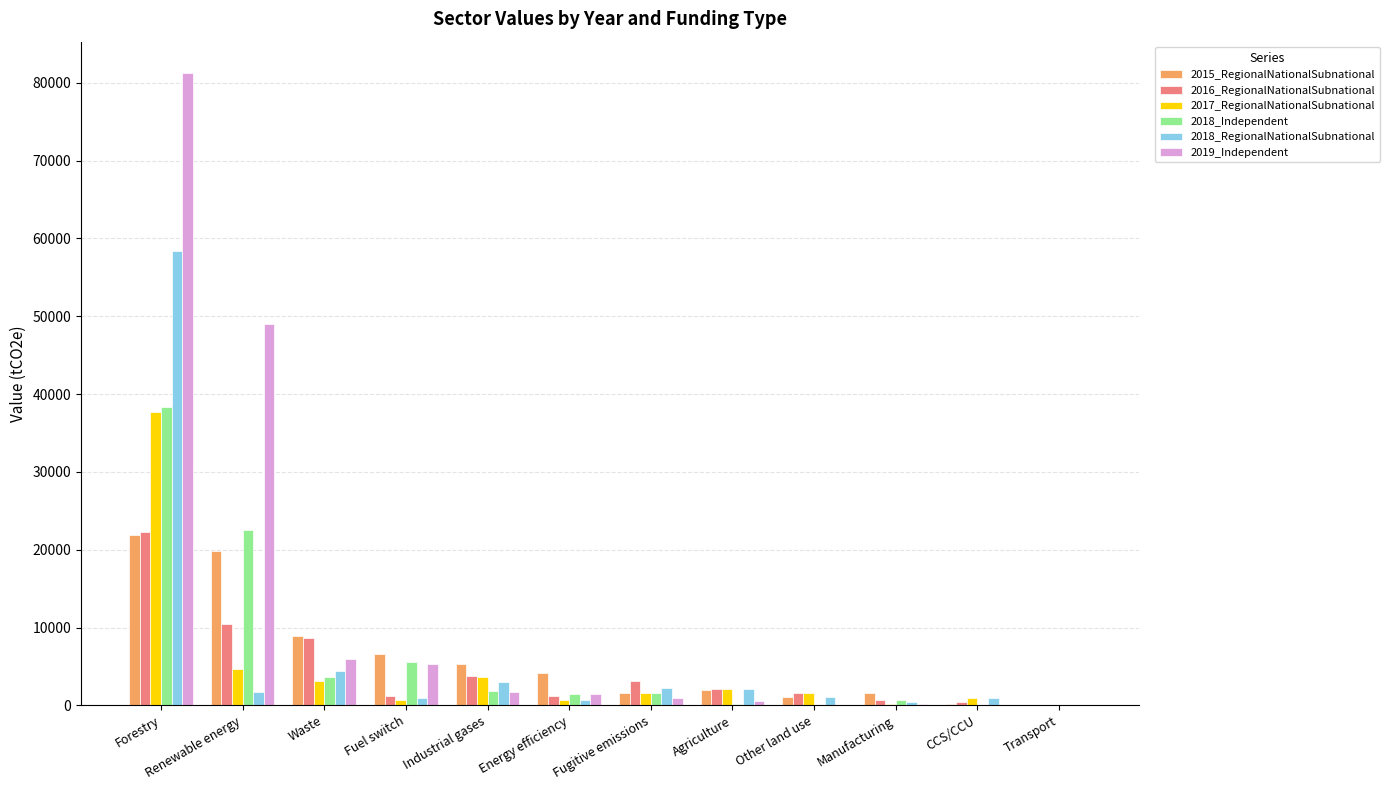

The 2019_Independent series shows 81208.9 at Forestry. True or false?

True